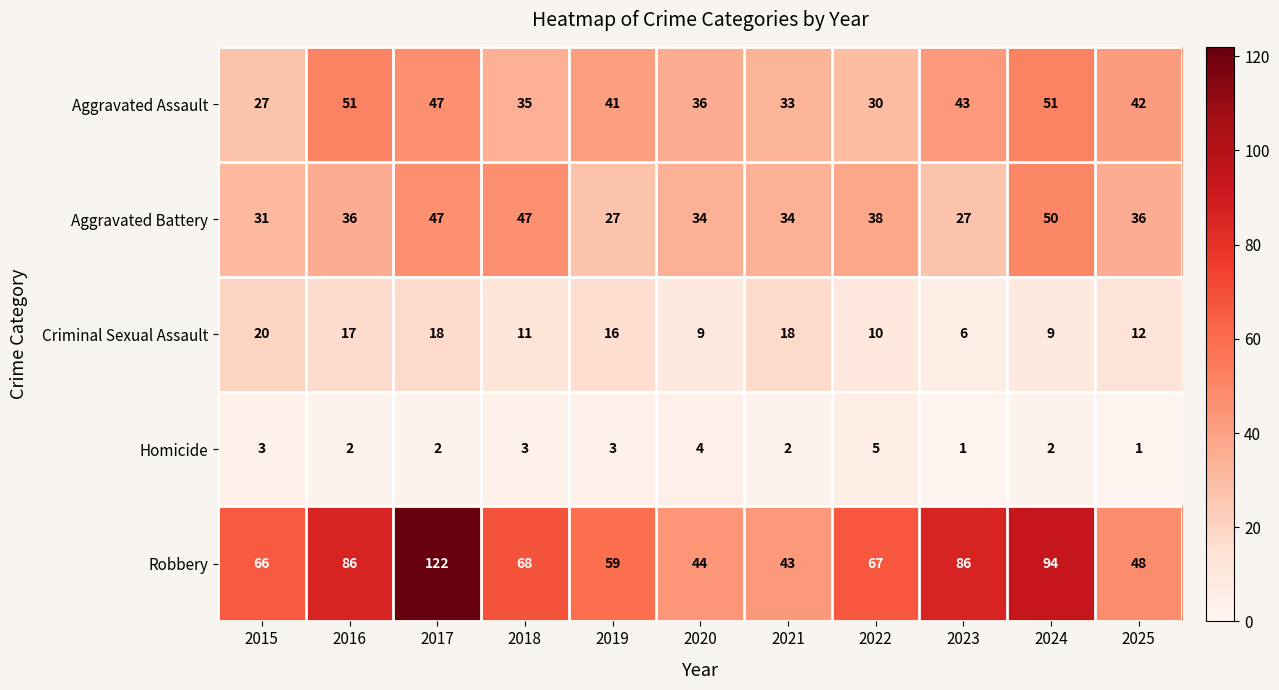

Which category has the highest value across all series?

2017